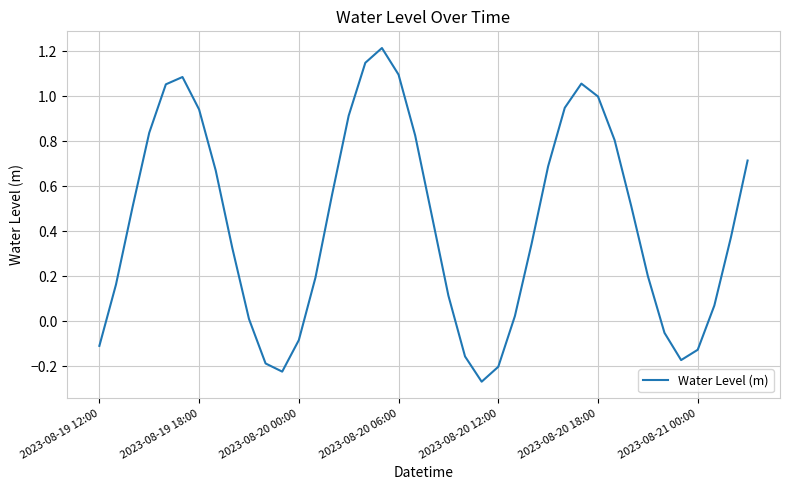

What is the greatest value displayed?

1.2